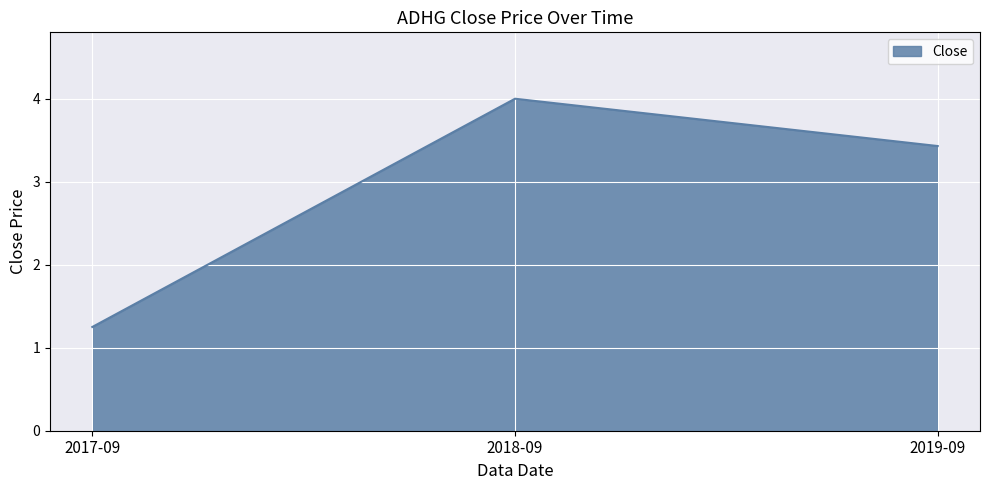

True or false: the data shows 4.0 at 2018-09.

True